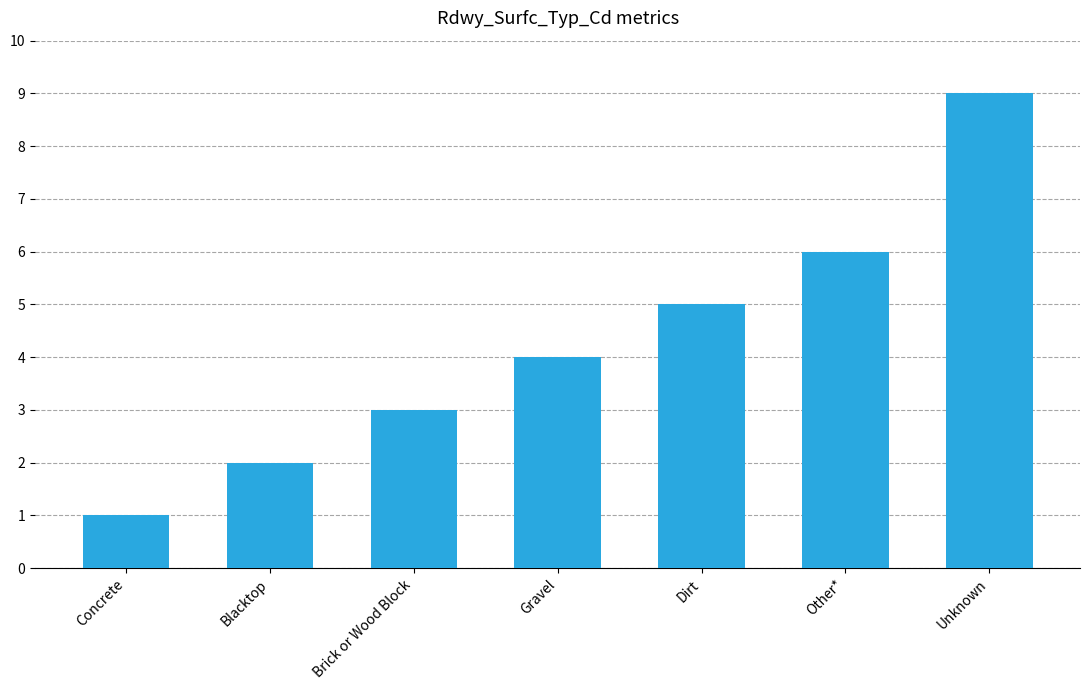

What is the change in value from Gravel to Dirt?

+1